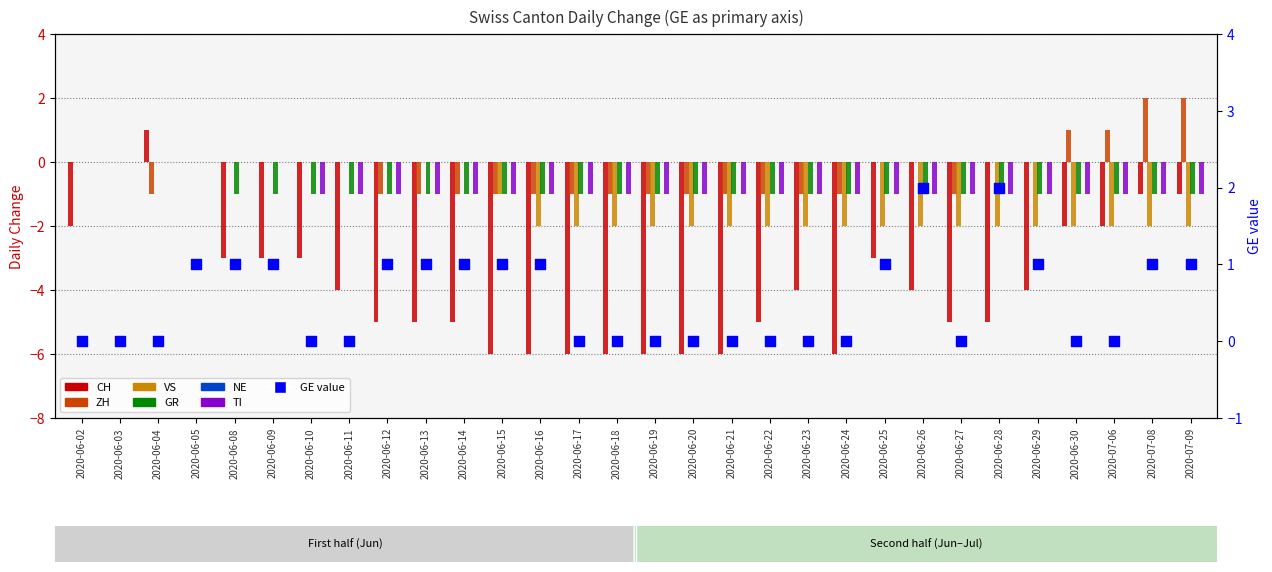

Is the value of ZH at 2020-06-19 greater than the value of TI at 2020-06-24?

No